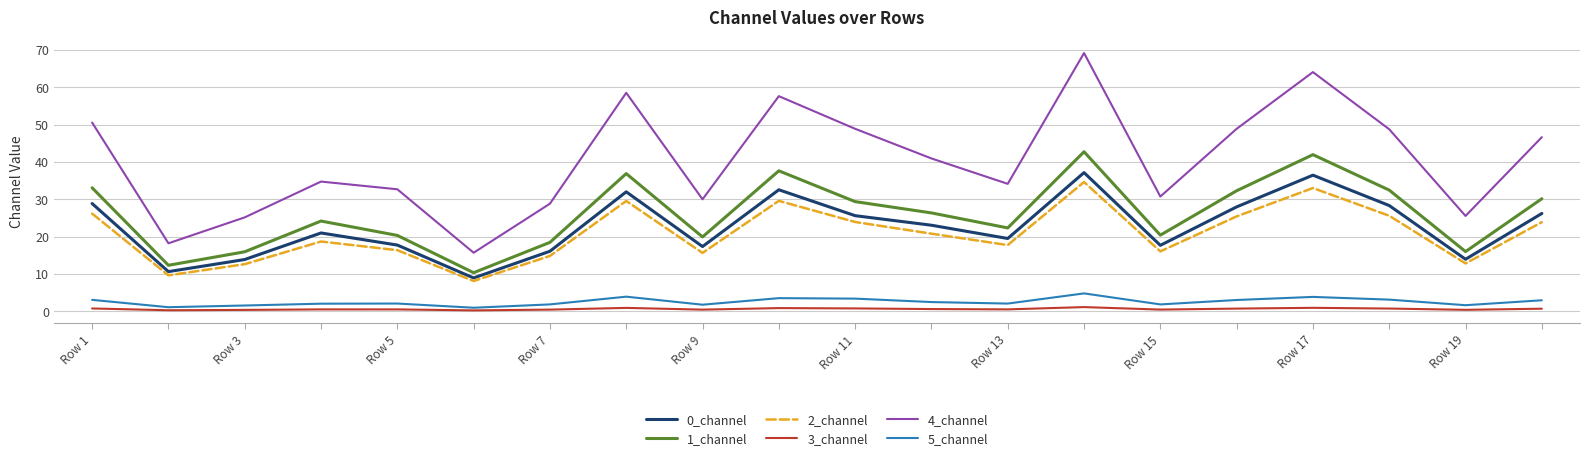

Which series has the largest range (max minus min)?

4_channel